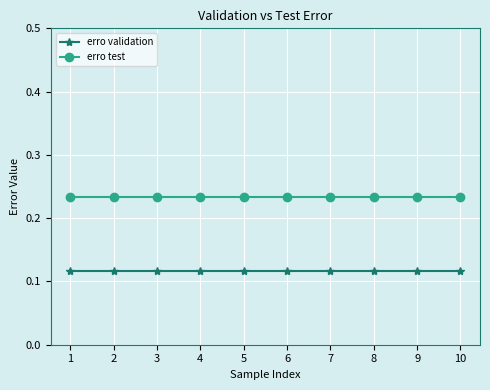

What is the sum of all erro validation values?

1.2